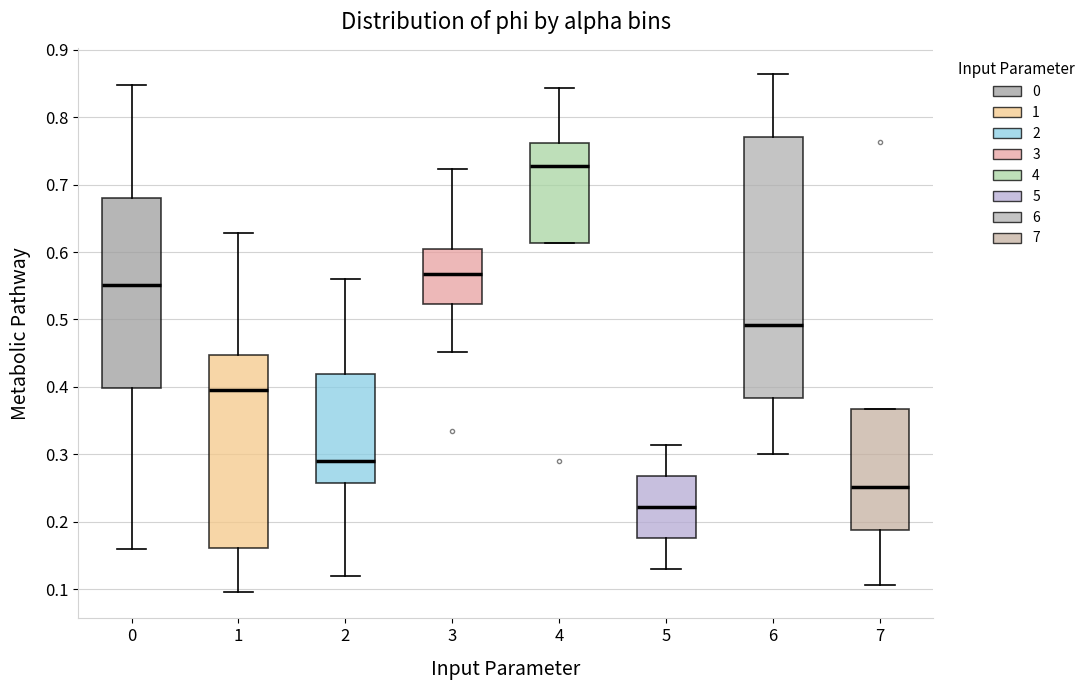

Where does the median line of the box at x = 2 sit on the y-axis? The values are not printed on the chart, so give them approximately, as read against the axis.

0.29